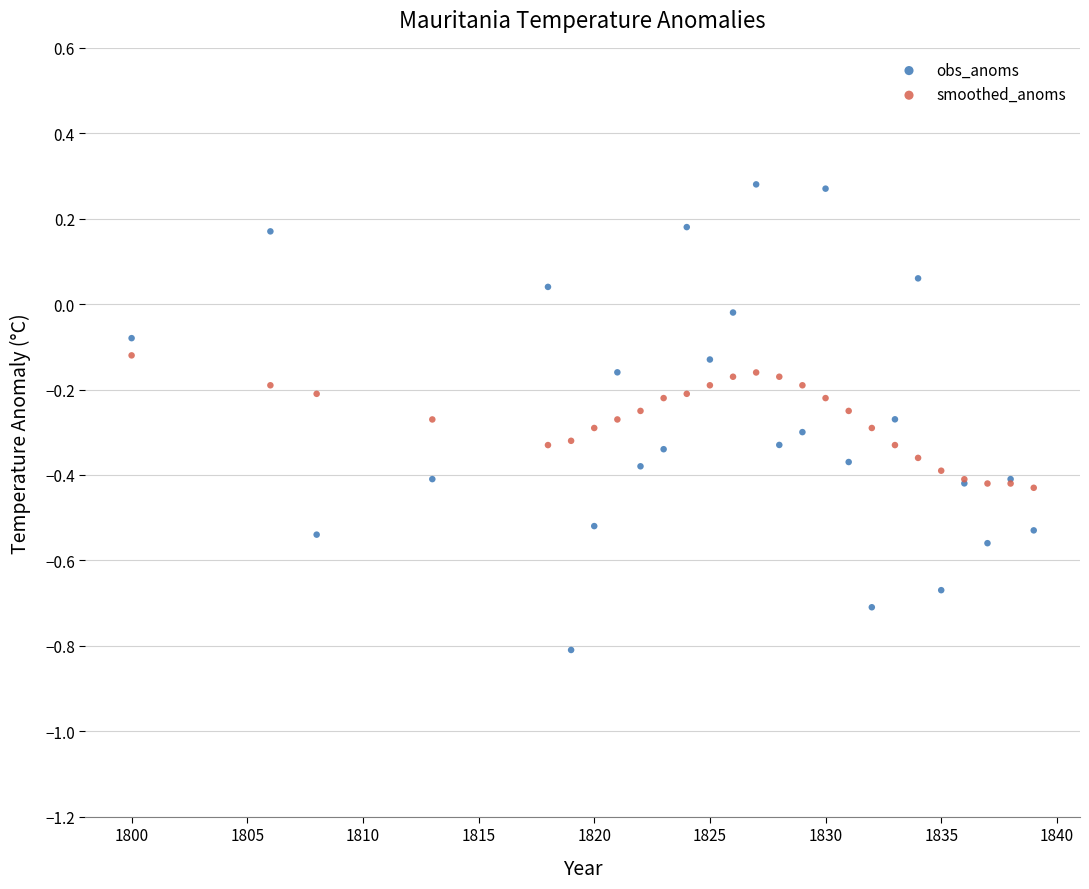

Which series reaches the maximum Y coordinate?

obs_anoms